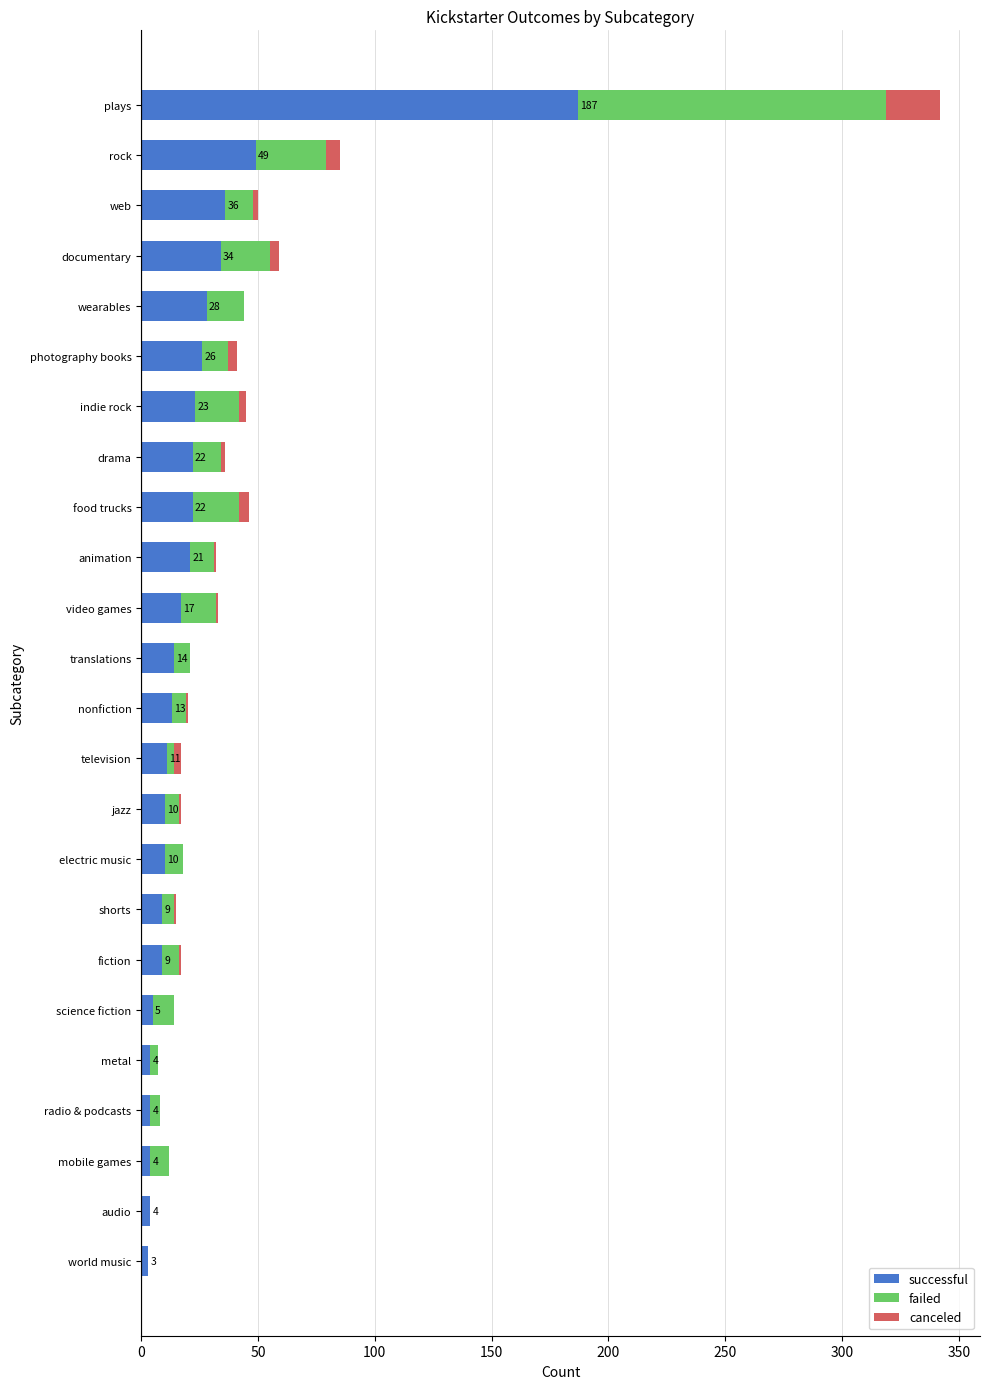

Which category has the highest value in the successful series?

plays